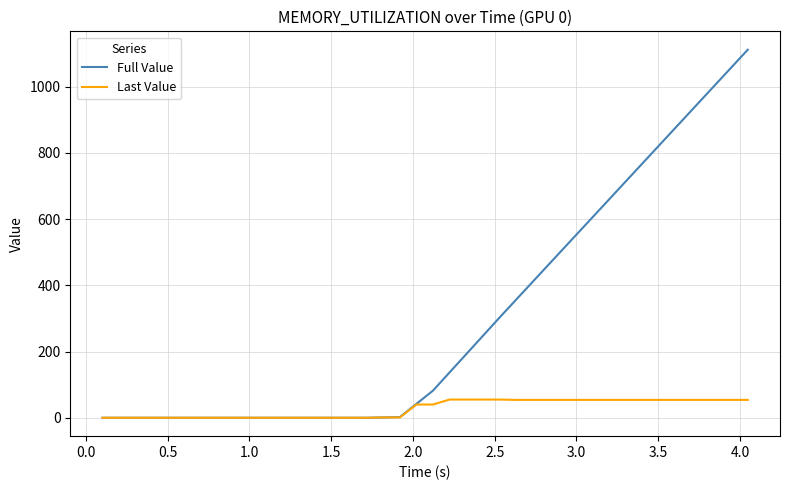

How many distinct data groups are displayed?

2